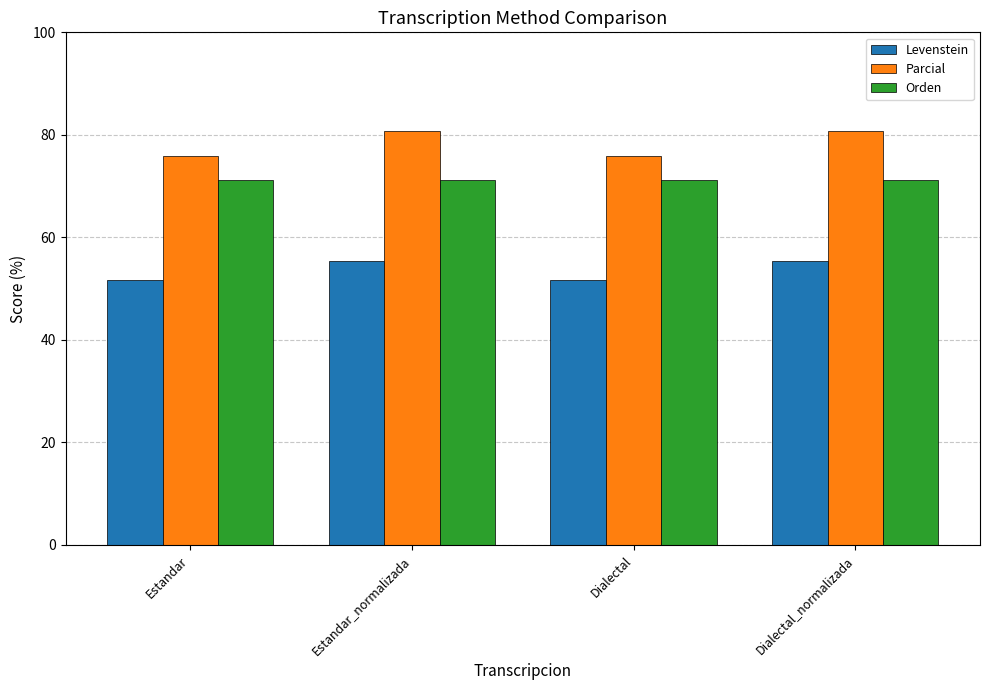

What is the label of the 1st bar from the right?

Dialectal_normalizada